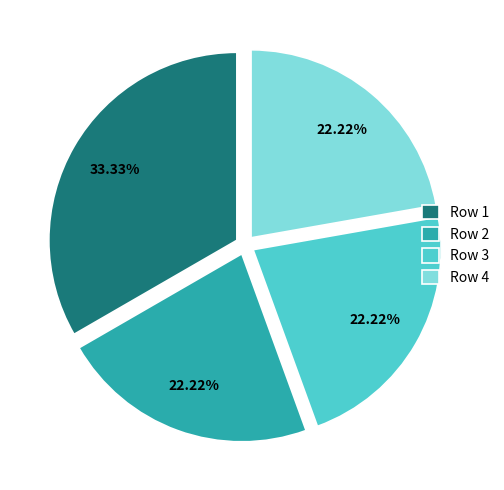

How many slices are in this pie chart?

4